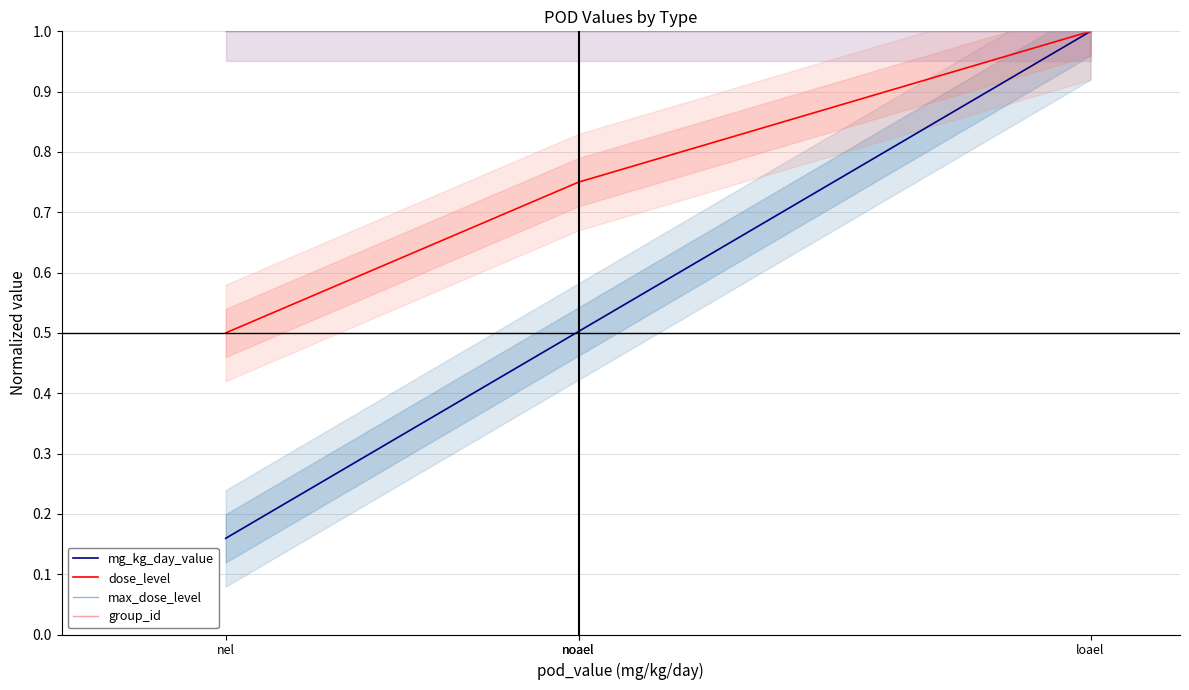

Read the max_dose_level value at noael.

1.0